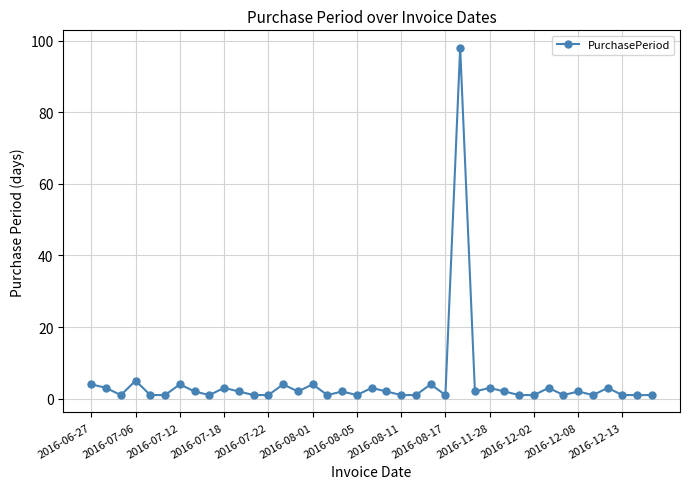

What is the difference between the maximum and second lowest values?

97